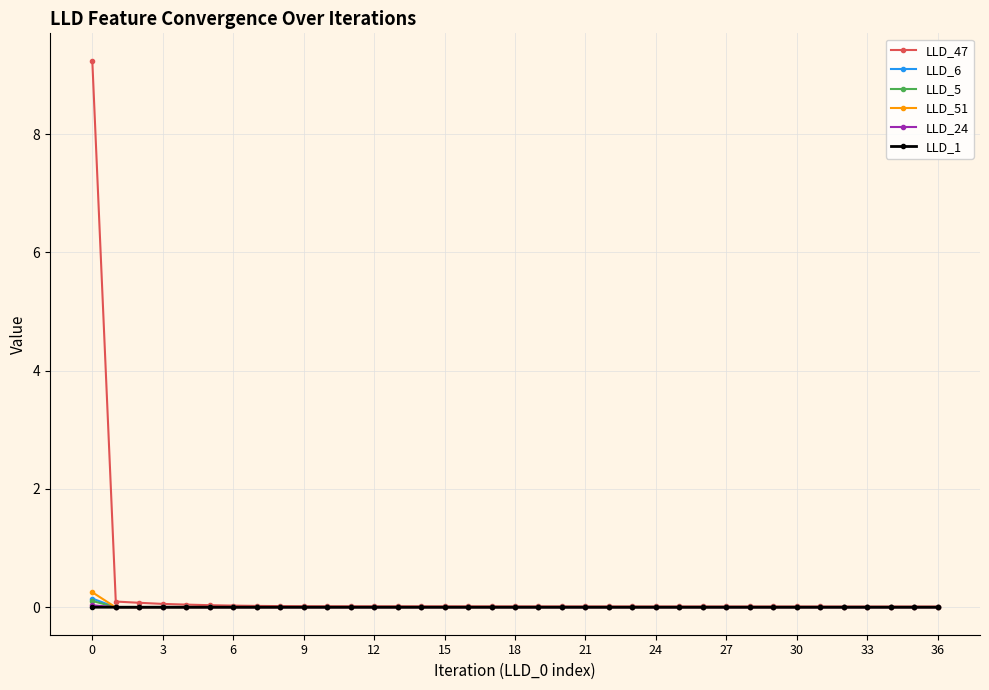

Which series has the widest spread of values?

LLD_47